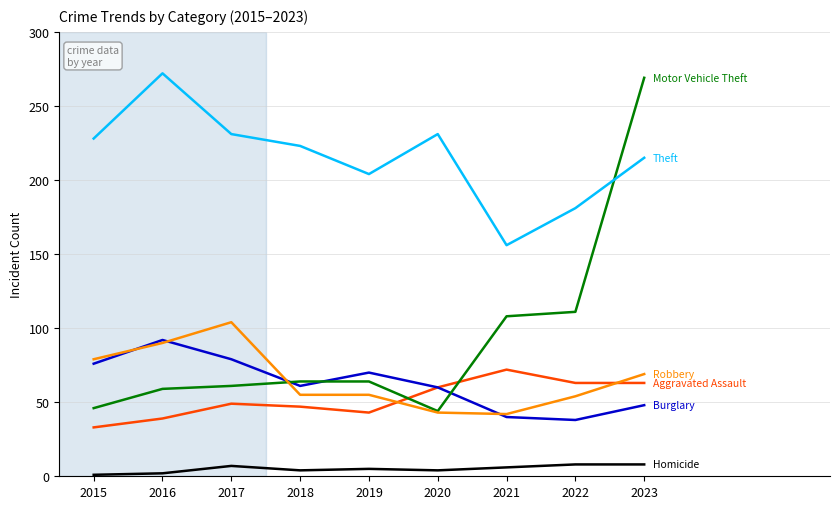

What is the greatest value displayed?

272